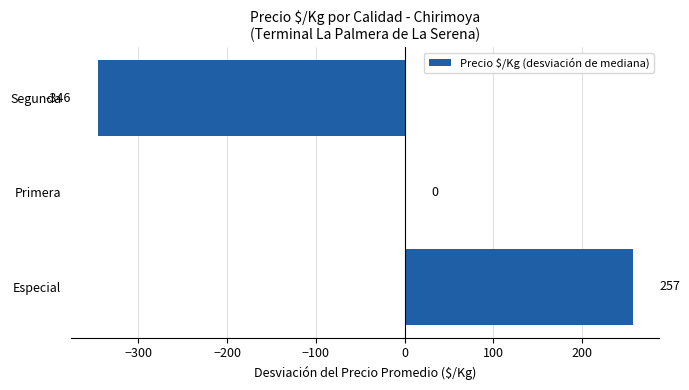

Does the chart contain stacked bars?

No